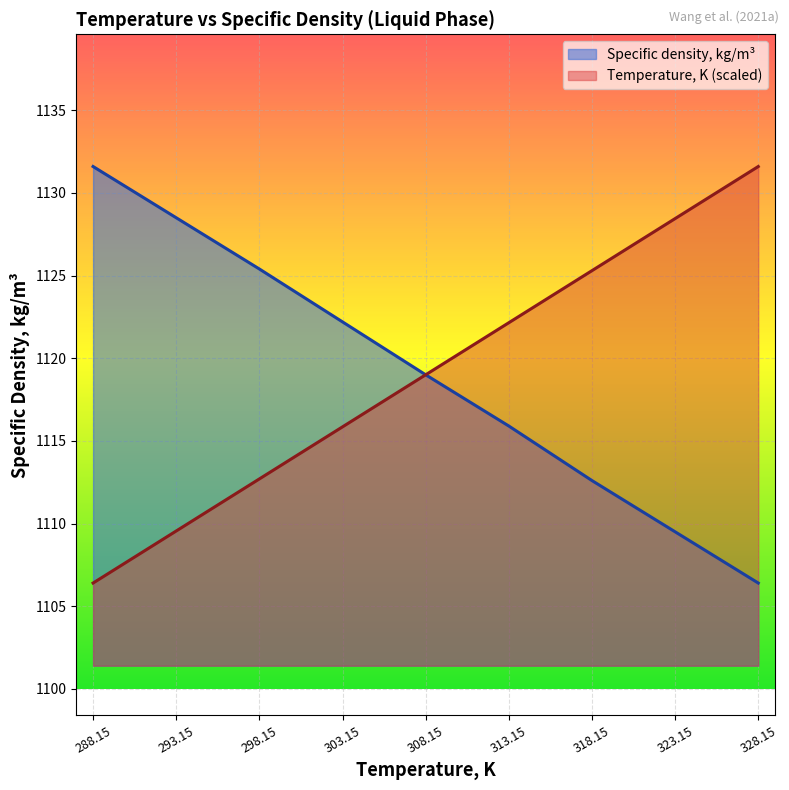

Which category has the lowest value in the Temperature, K series?

288.15